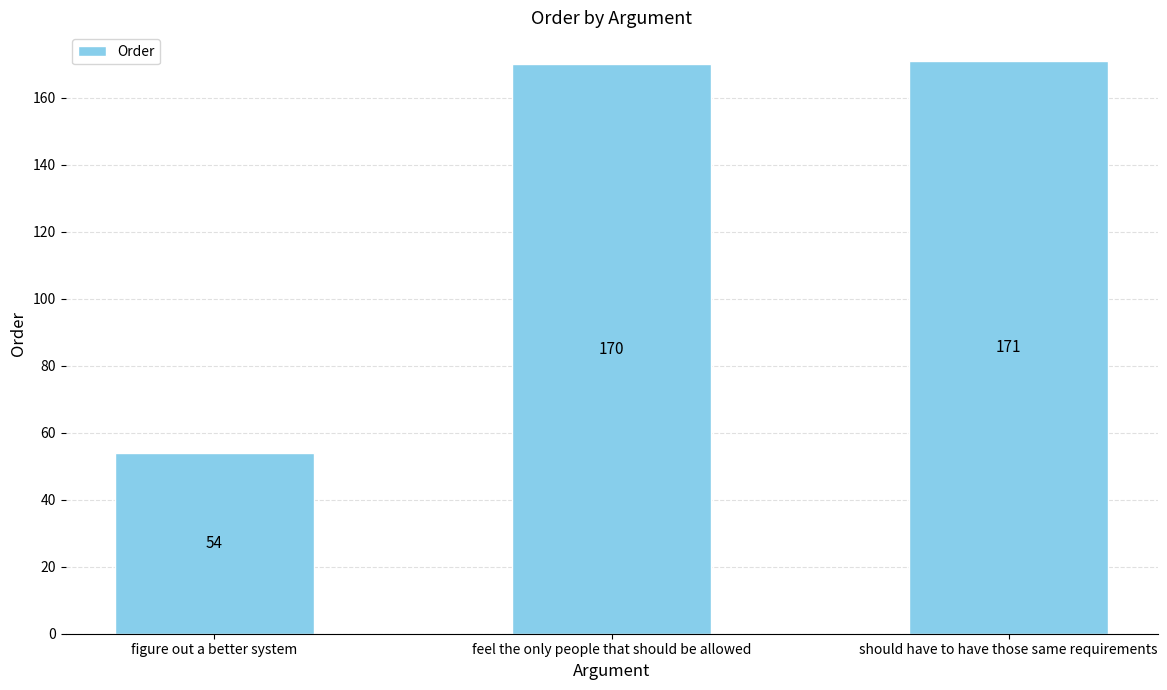

Are the bars horizontal?

No